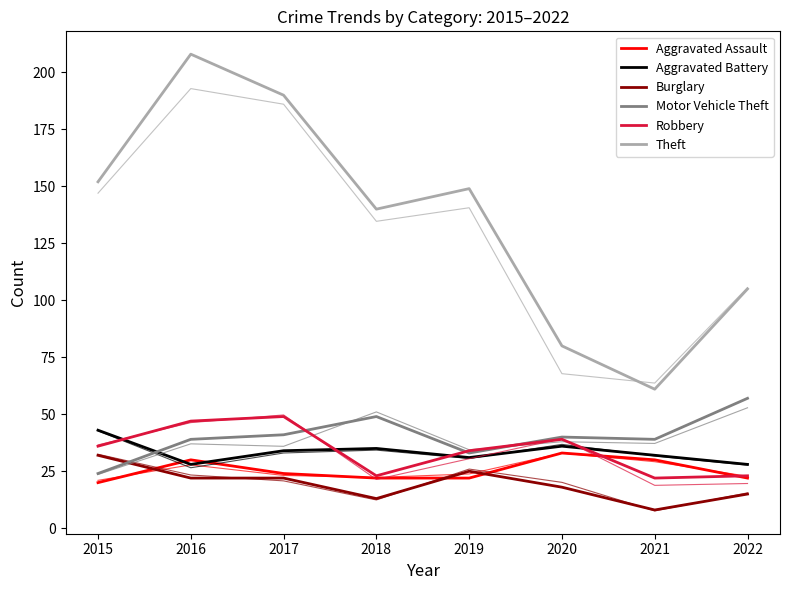

True or false: Robbery and Motor Vehicle Theft intersect in this chart.

True